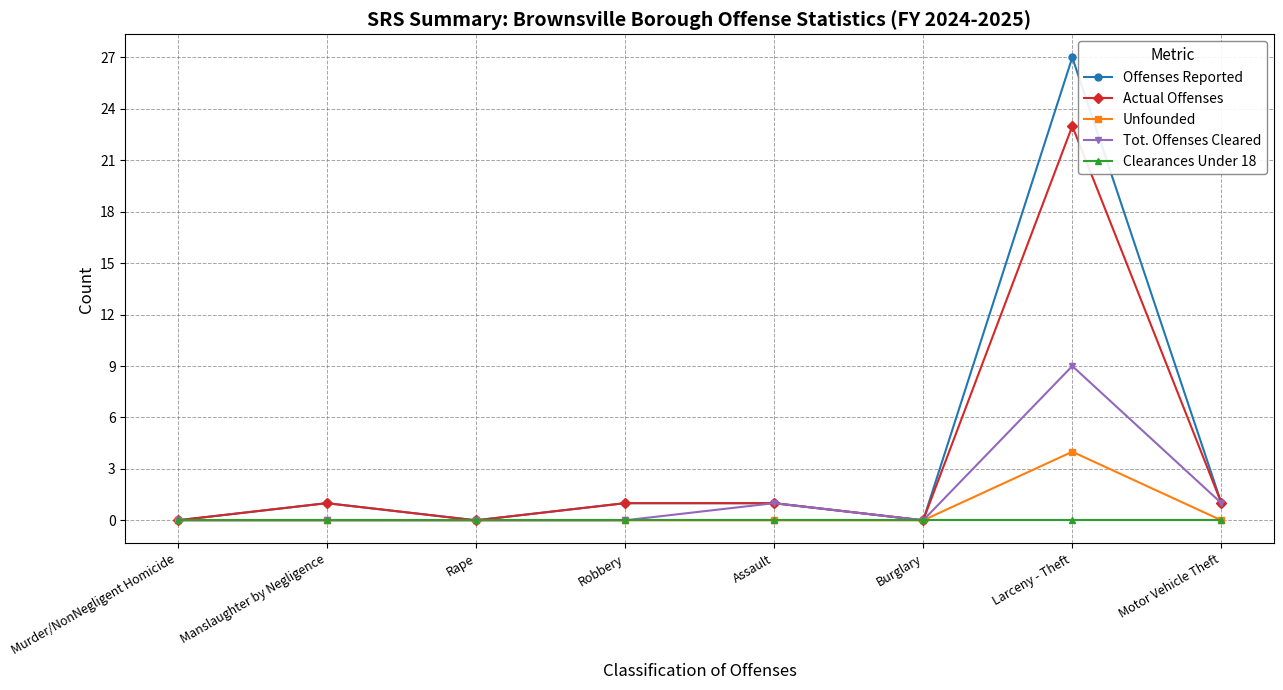

Which series has the largest range (max minus min)?

Offenses Reported